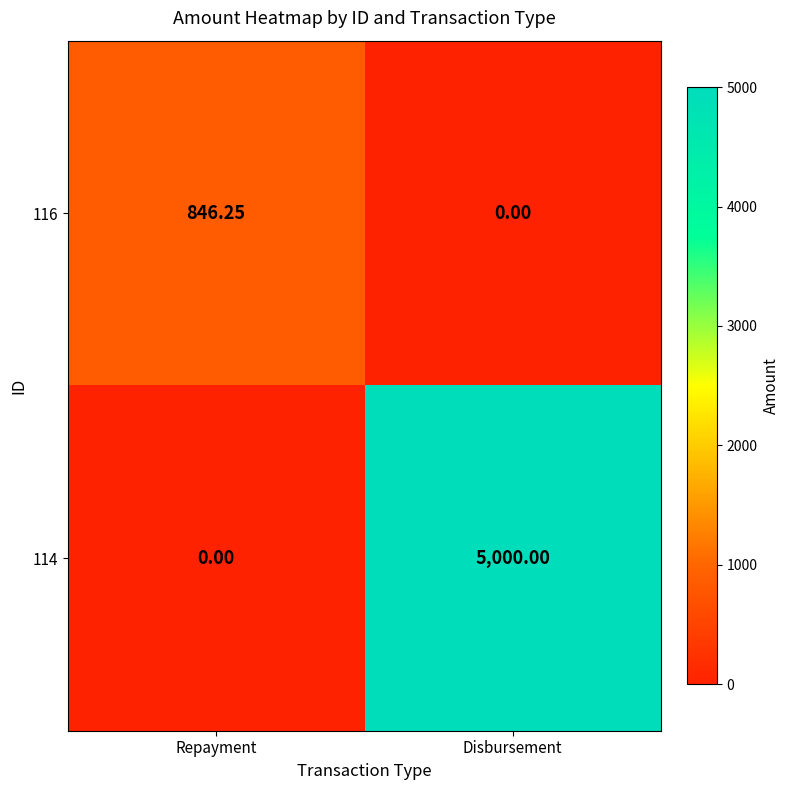

At which category is the sum across all series the highest?

Disbursement